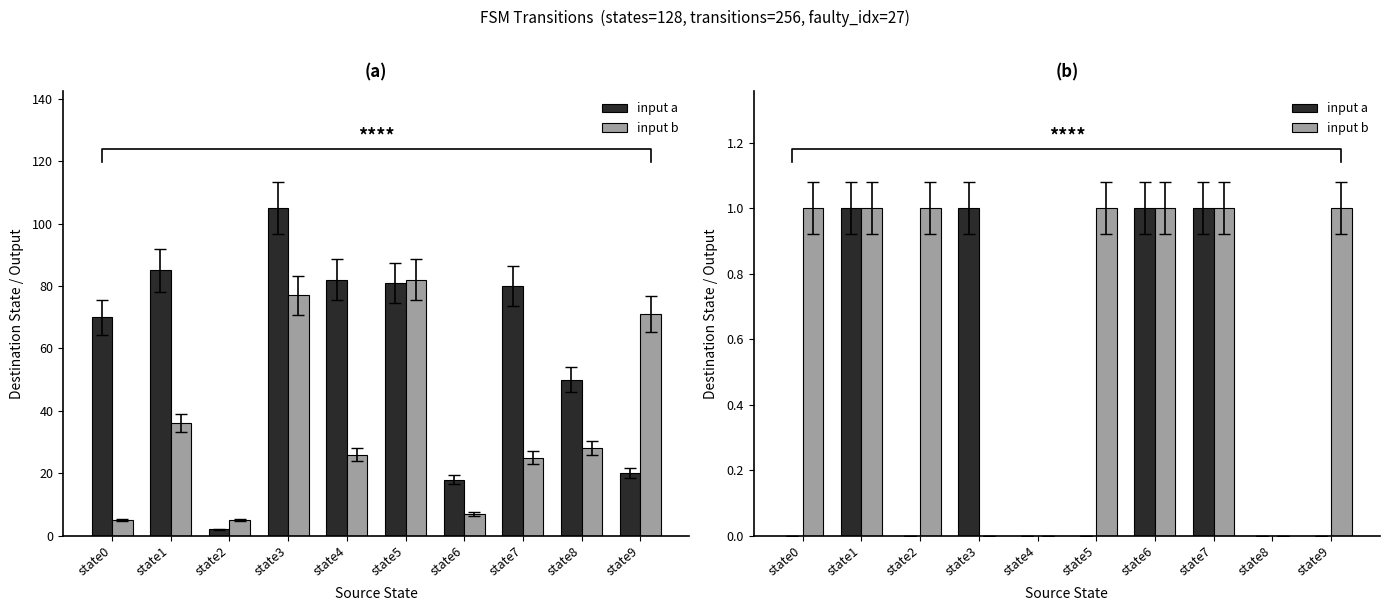

Reading right to left, transcribe all the data shown in this chart.

input a: 0	0	1	1	0	0	1	0	1	0
input b: 1	0	1	1	1	0	0	1	1	1